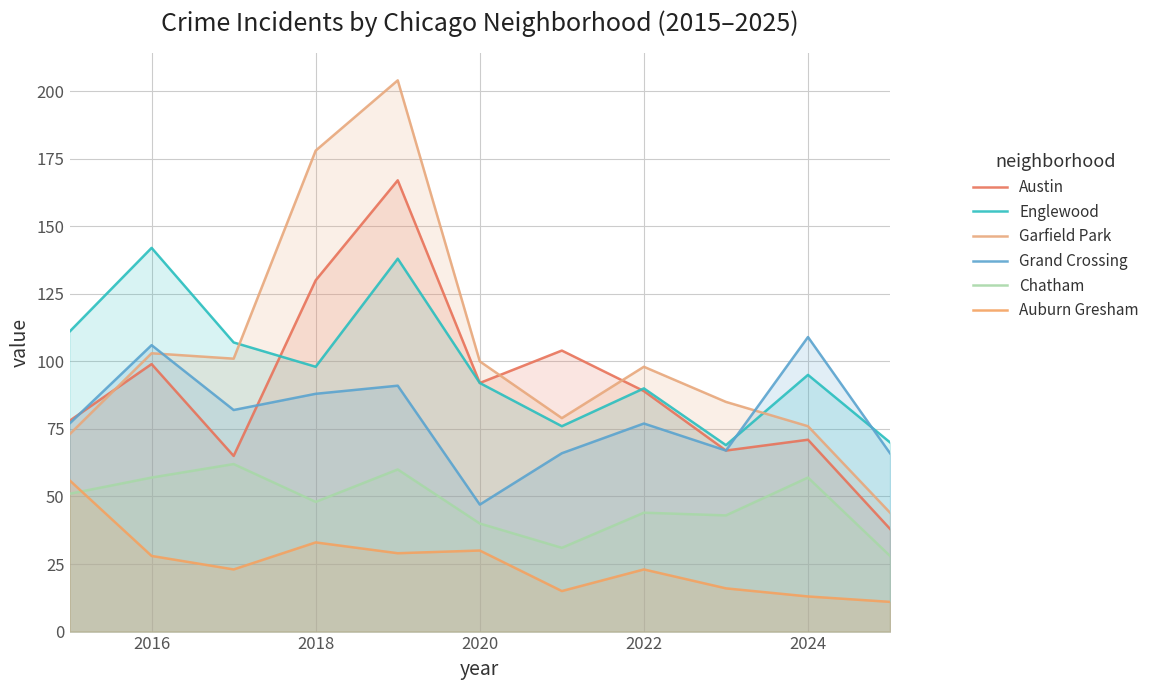

How many lines are shown in the chart?

6